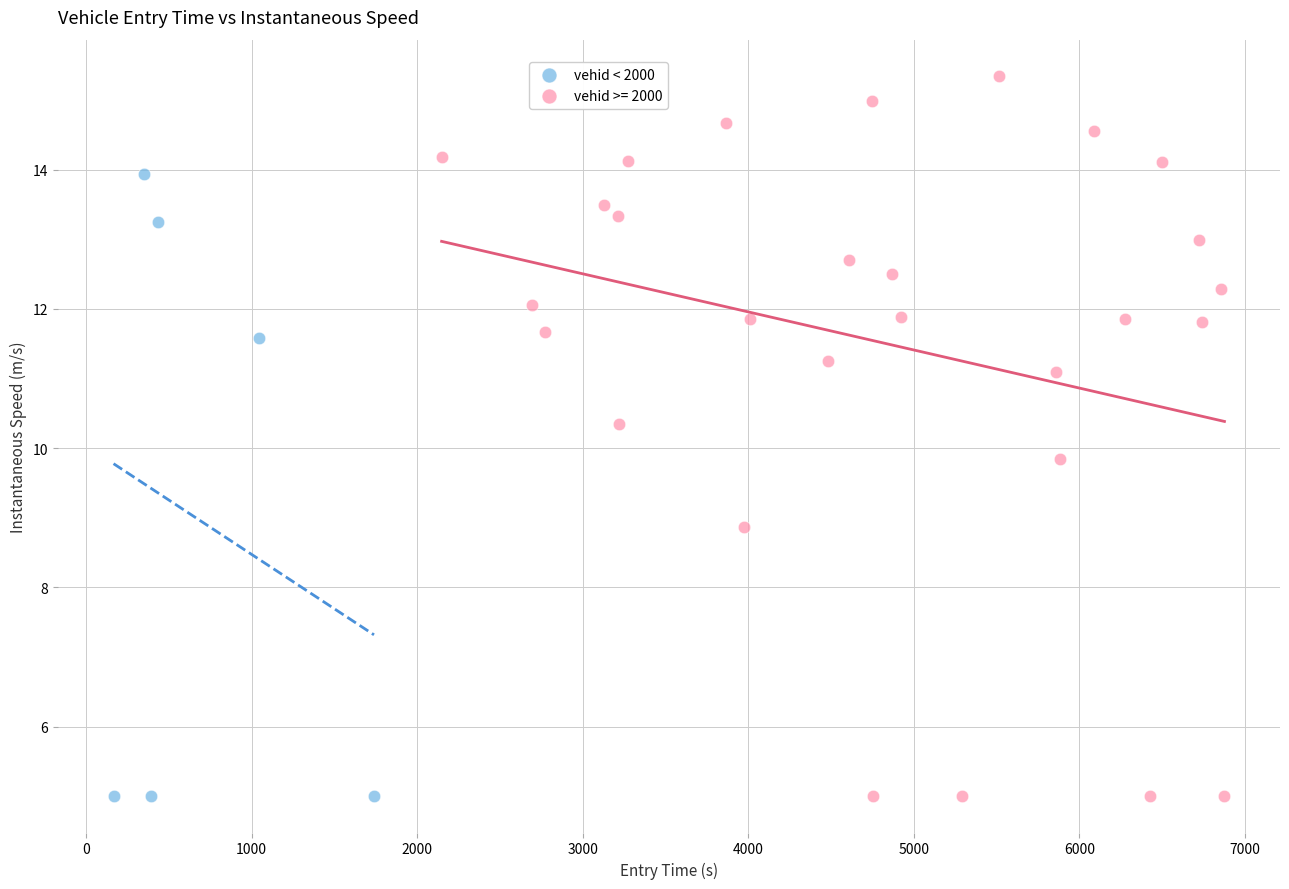

Which series reaches the maximum Y coordinate?

vehid >= 2000